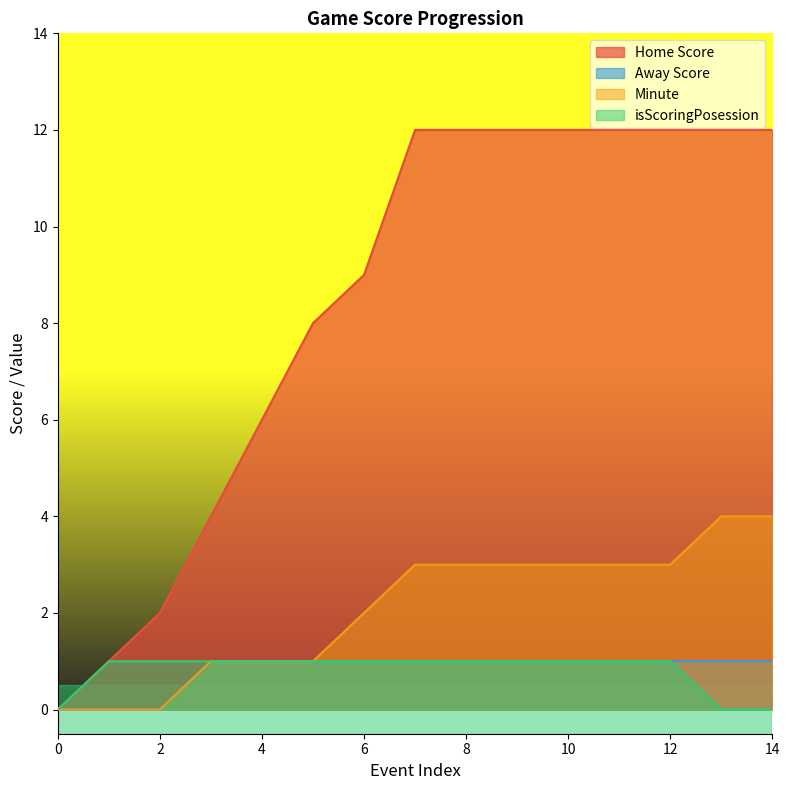

What is the difference between the Away Score values at 10 and 0?

1